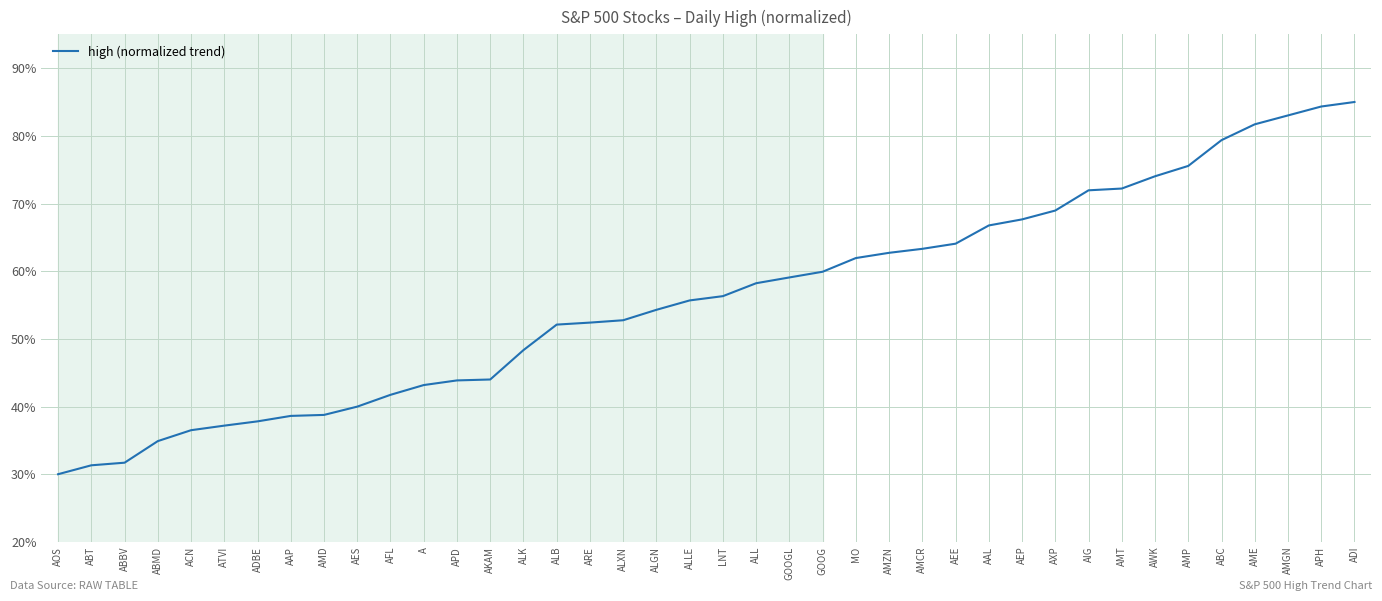

How many series are shown in this chart?

1